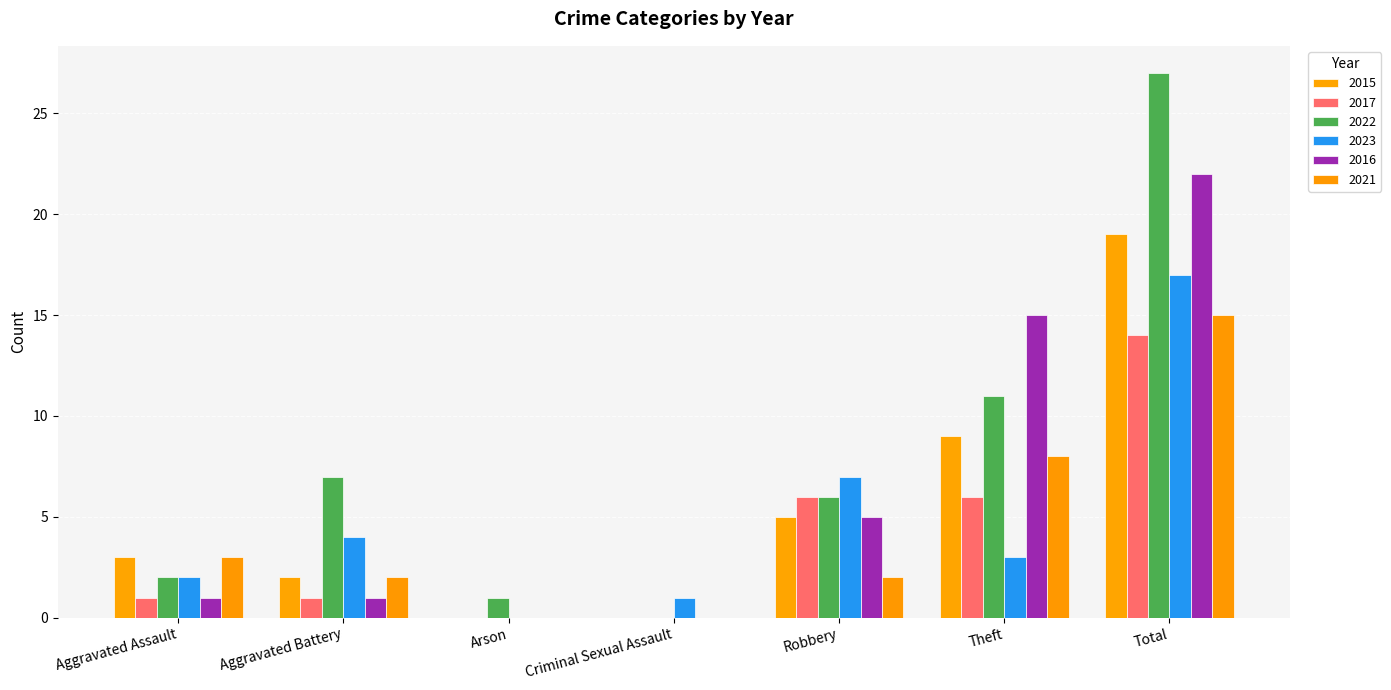

How many groups of bars are there?

7